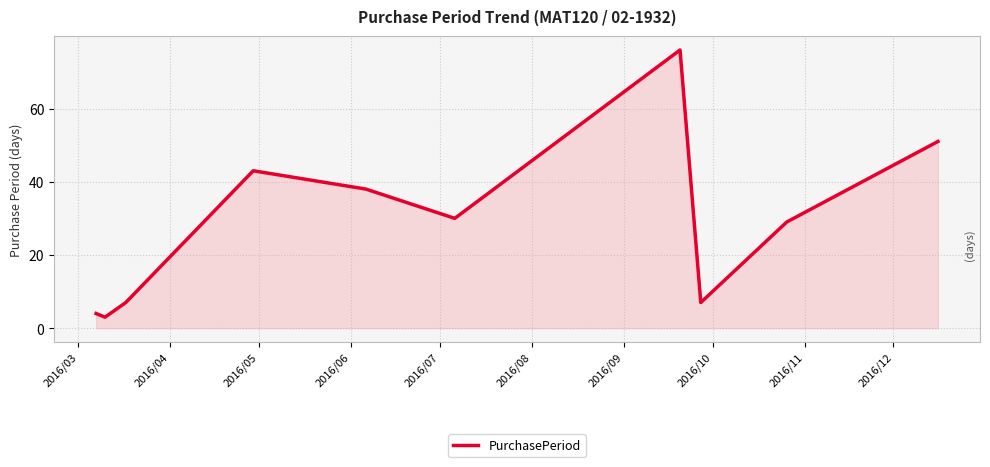

How many lines are shown in the chart?

1